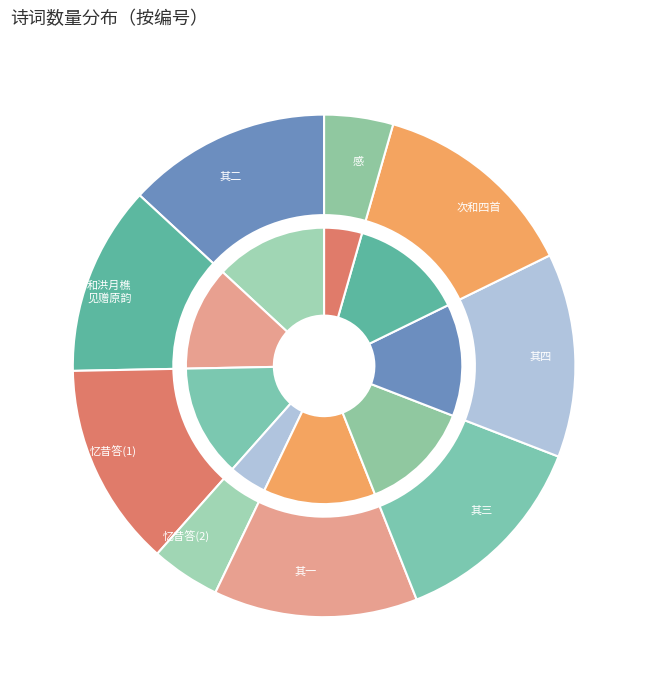

Does 忆昔答洪月樵即次其韵 account for over 50% of the chart?

No